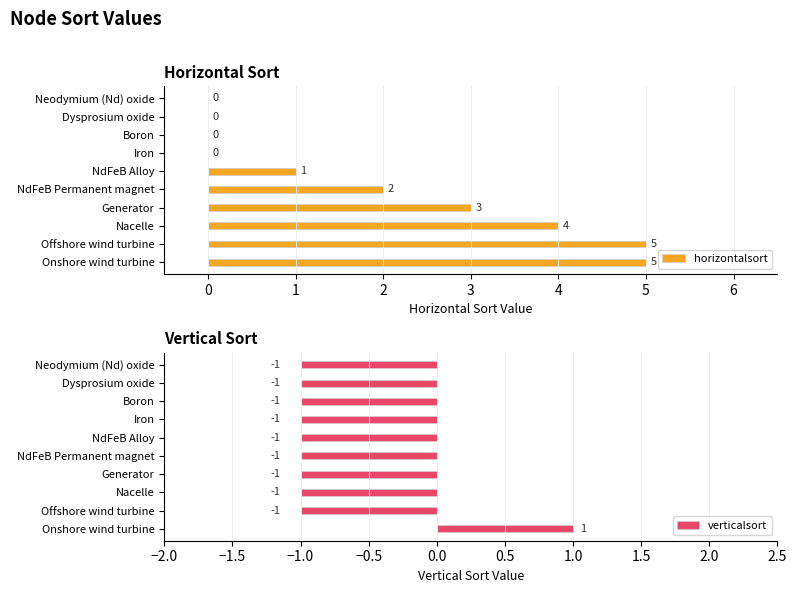

How many values in verticalsort are above zero?

1